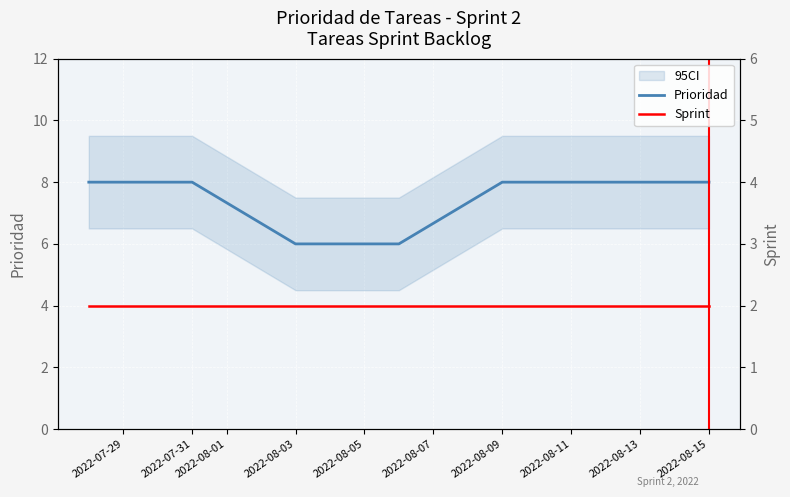

Rank the series by their maximum value, from highest to lowest.

Prioridad, Sprint